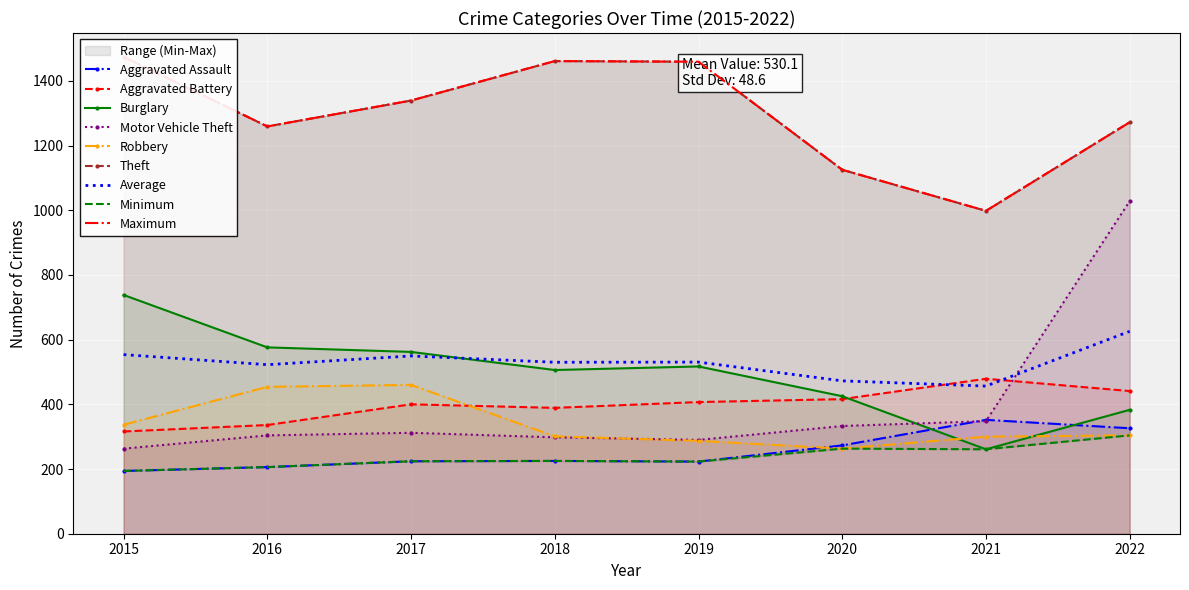

Between 2020 and 2022, which series saw the biggest shift?

Motor Vehicle Theft